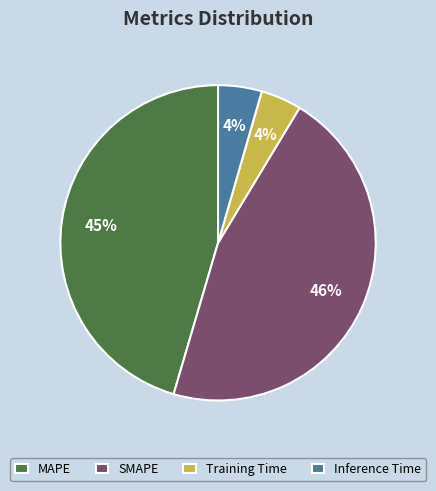

Does SMAPE account for over 50% of the chart?

No